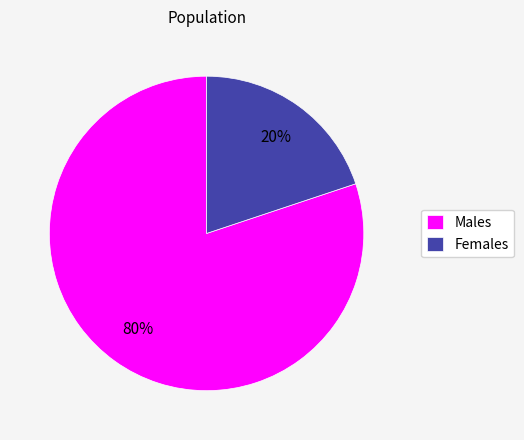

Rank the categories by value from highest to lowest.

Males, Females